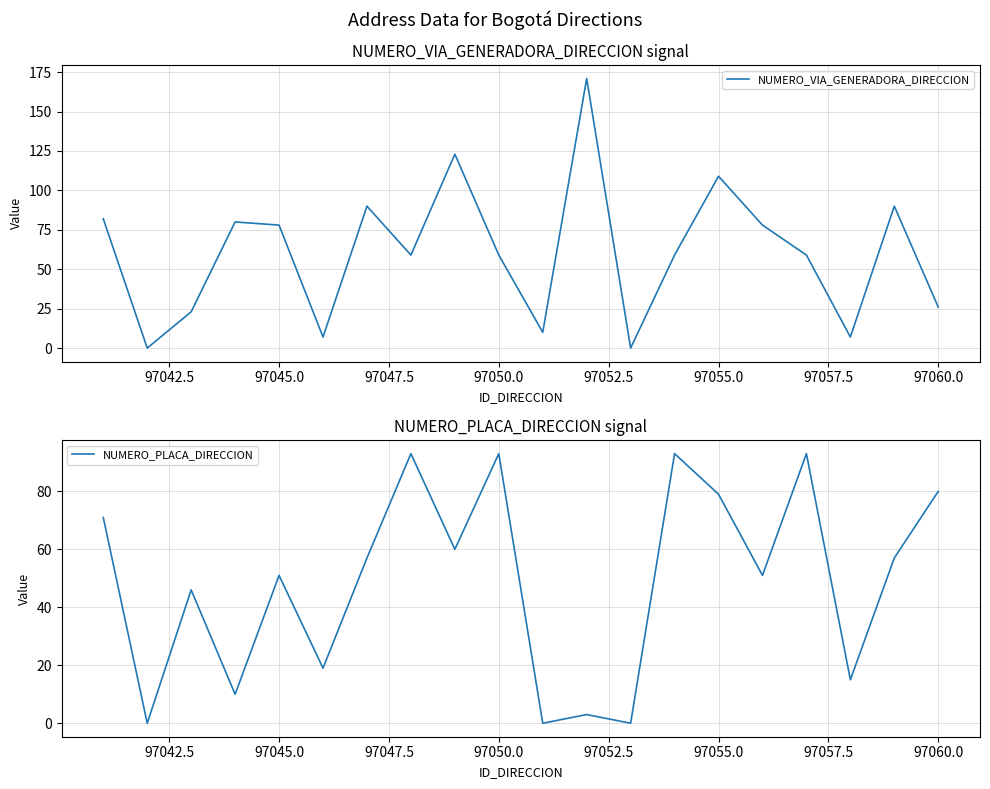

The value of NUMERO_VIA_GENERADORA_DIRECCION at 97060.0 is 26. True or false?

True